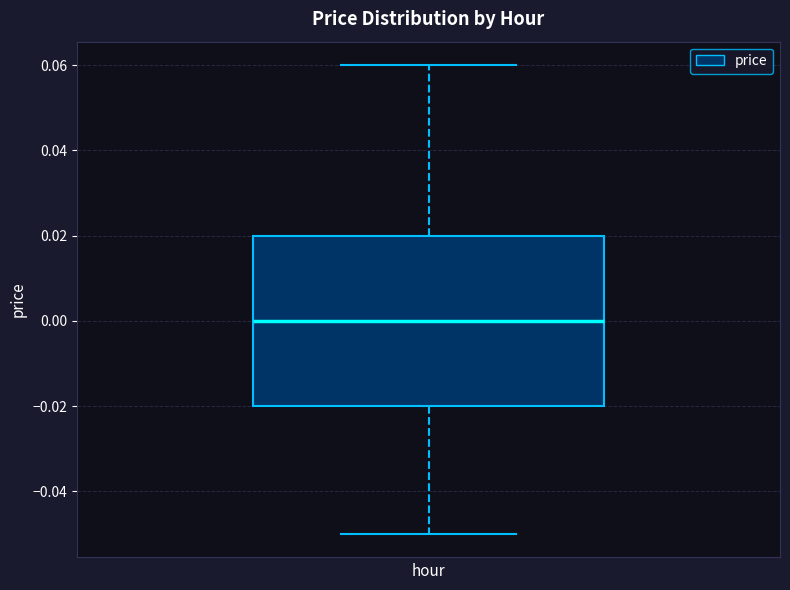

Transcribe this box plot: give where the median line is, the range the box spans, and where the two whiskers end, as read against the y-axis. The values are not printed on the chart, so give them approximately, as read against the axis.

median 0.00, box -0.02 to 0.02, whiskers -0.05 to 0.06